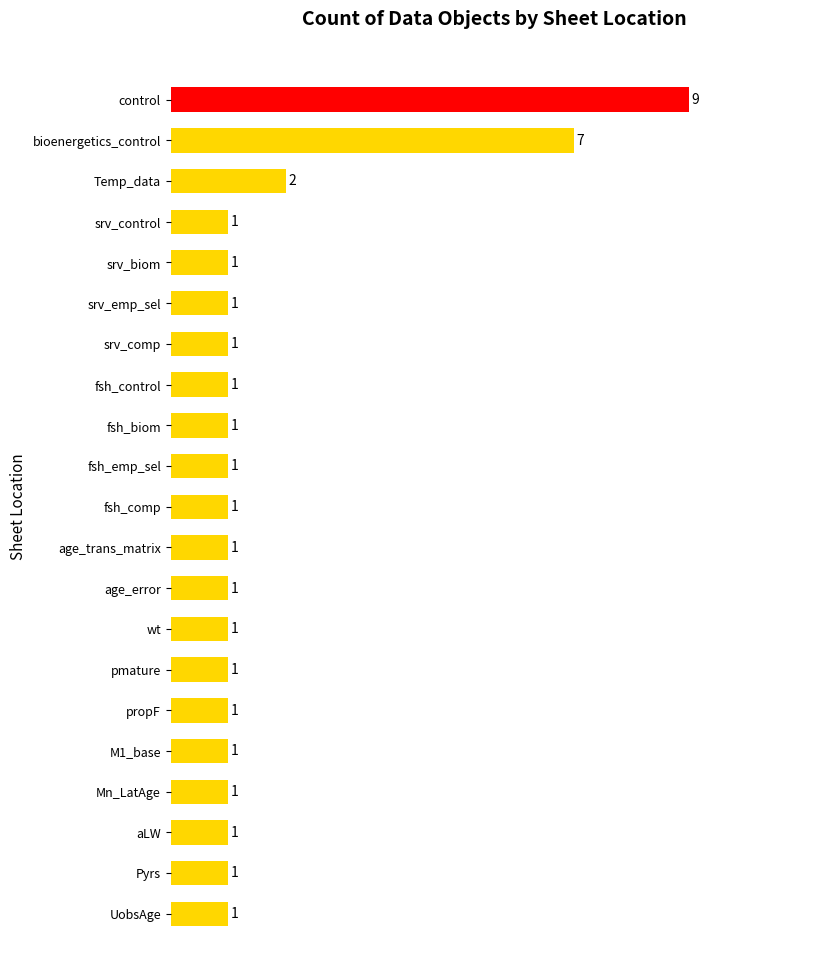

What position from the bottom is Mn_LatAge?

4